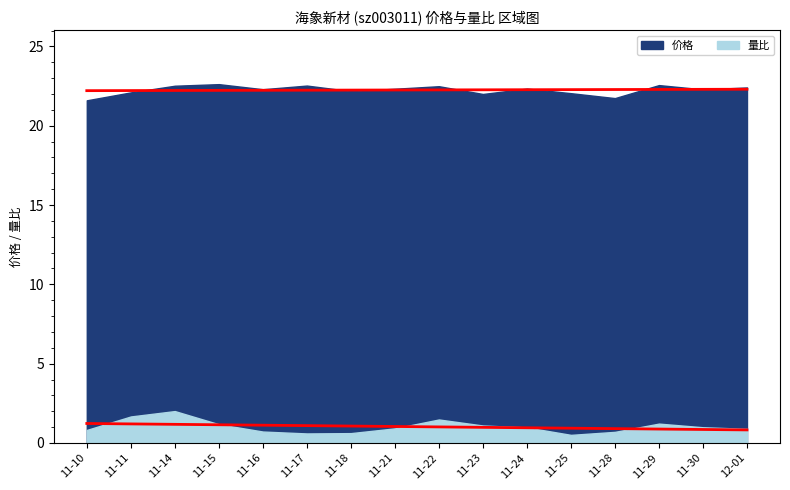

True or false: 价格 and 量比 cross at least once.

False